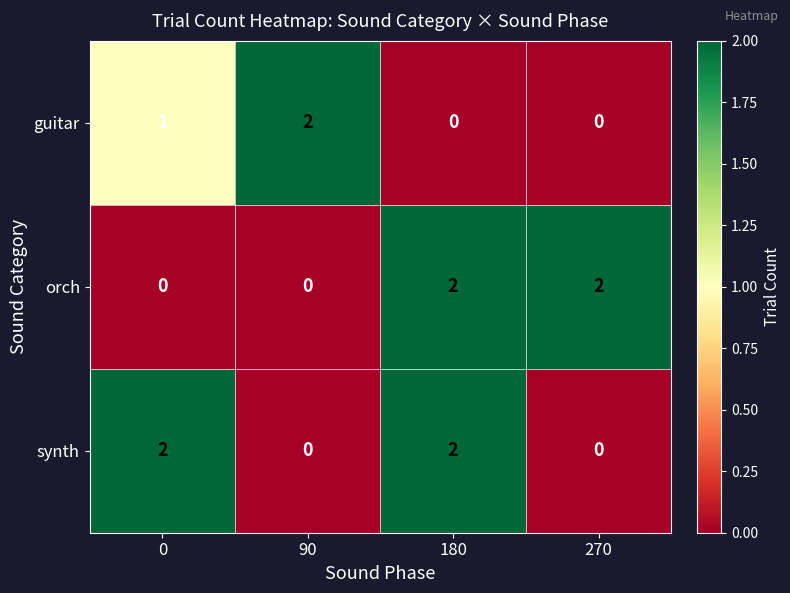

The synth series shows 3 at 0. True or false?

False